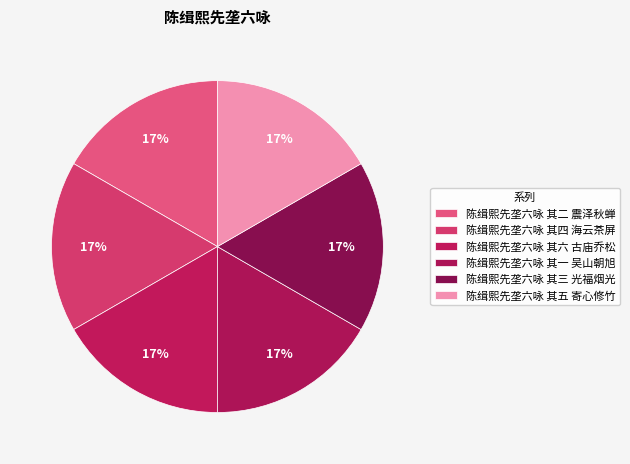

What percentage is the 陈缉熙先垄六咏 其二 震泽秋蝉 slice, to the nearest percent?

17%